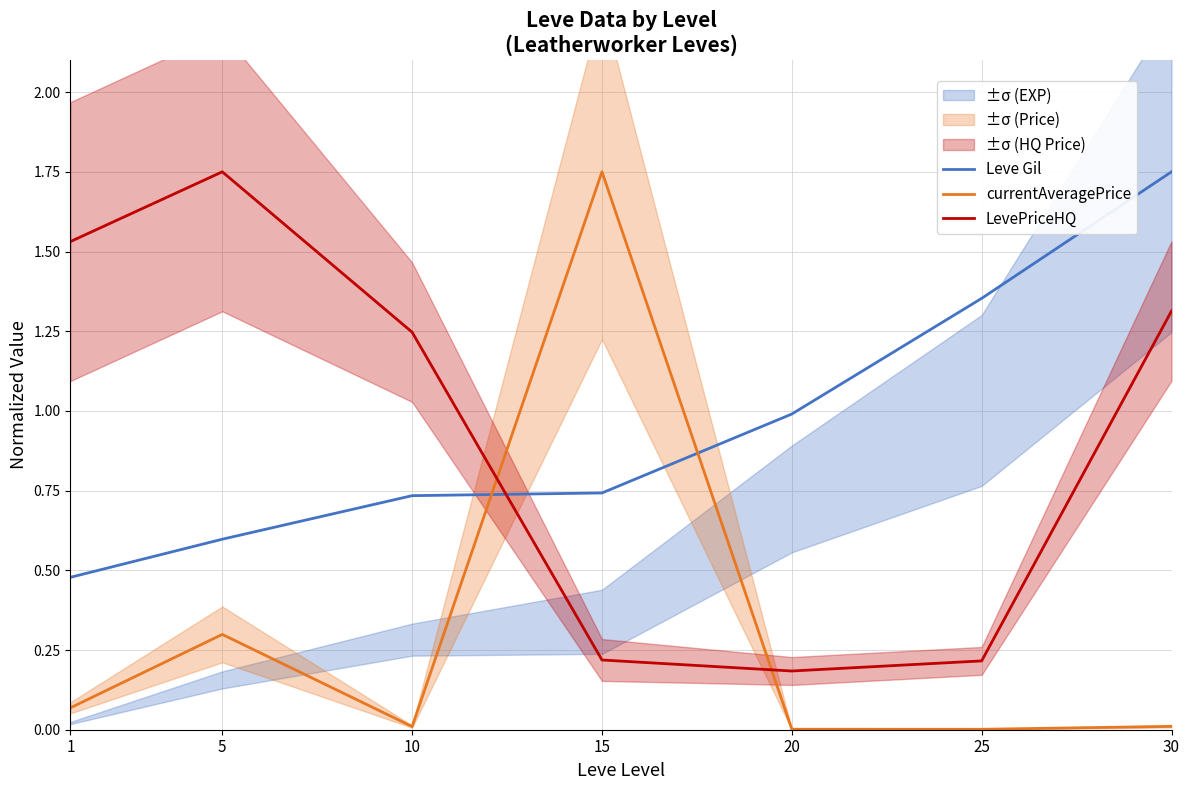

The Leve Gil series shows 1.4 at 25. True or false?

True